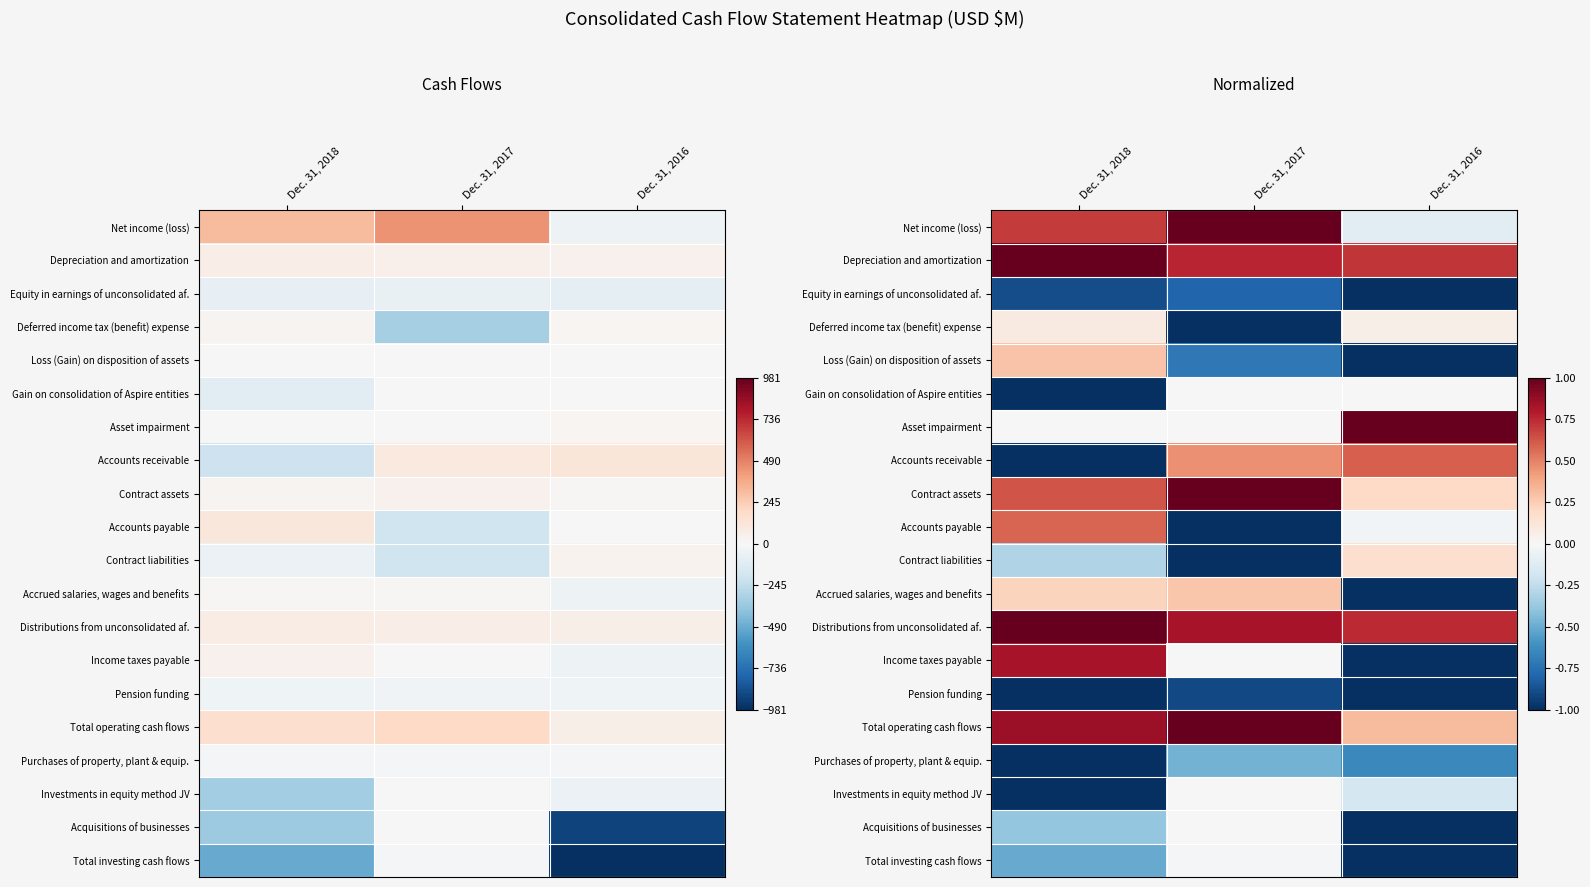

True or false: Net income (loss) has a value of 0.7 at Dec. 31, 2018.

True